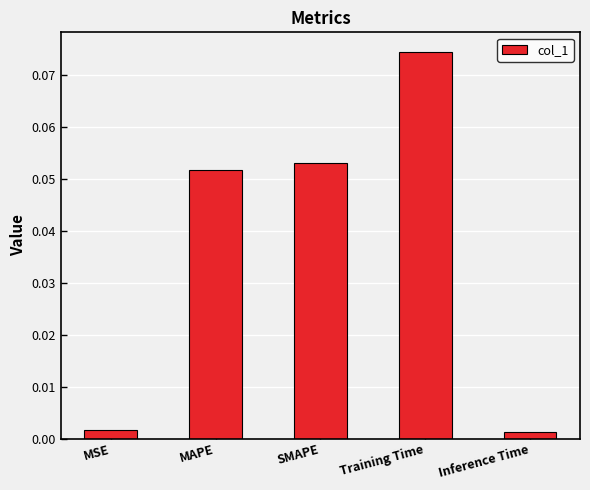

The value at MAPE is 0.0. True or false?

False